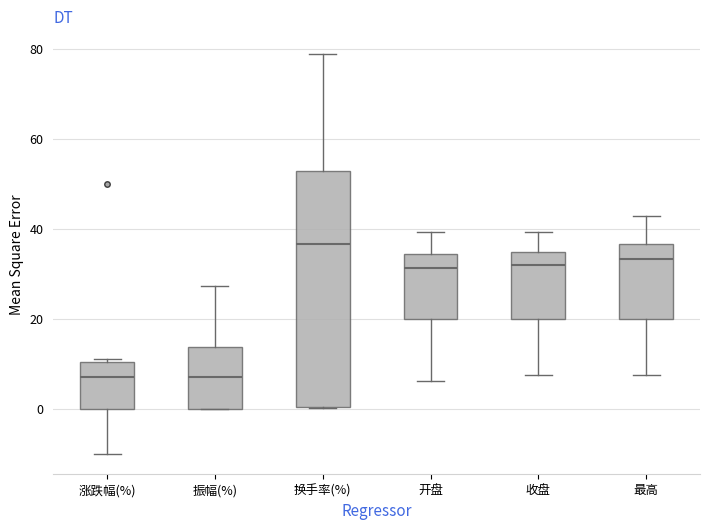

Where does the median line of the box for 振幅(%) sit on the y-axis? The values are not printed on the chart, so give them approximately, as read against the axis.

8